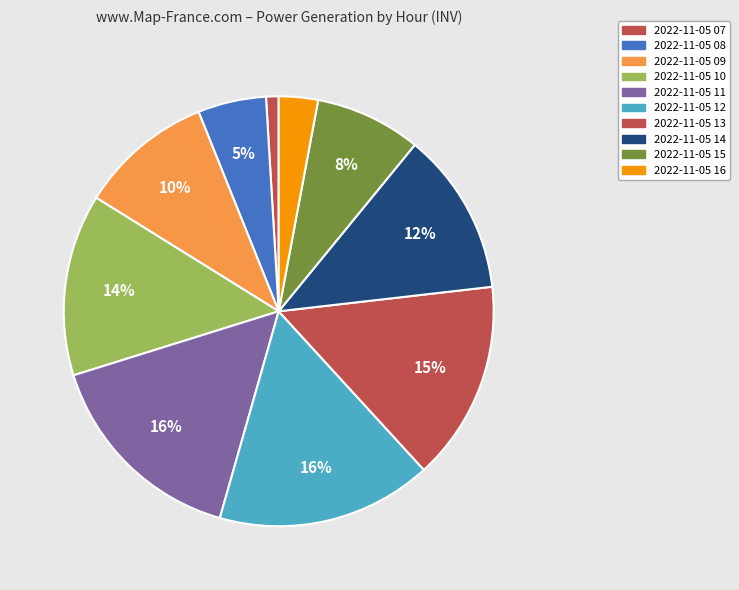

How many slices are in this pie chart?

10